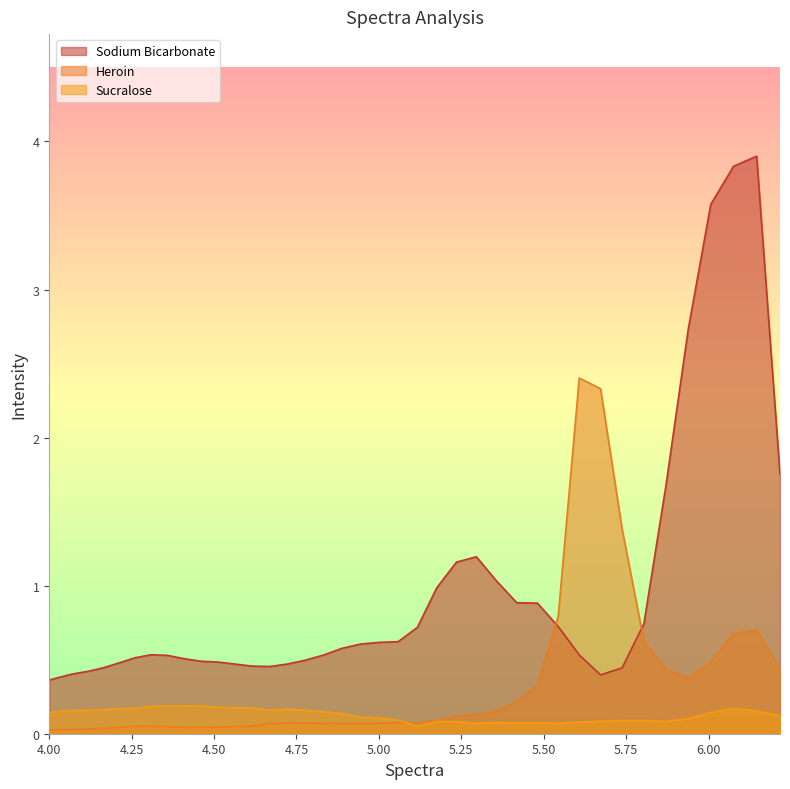

Which series has the largest total across all categories?

Sodium Bicarbonate